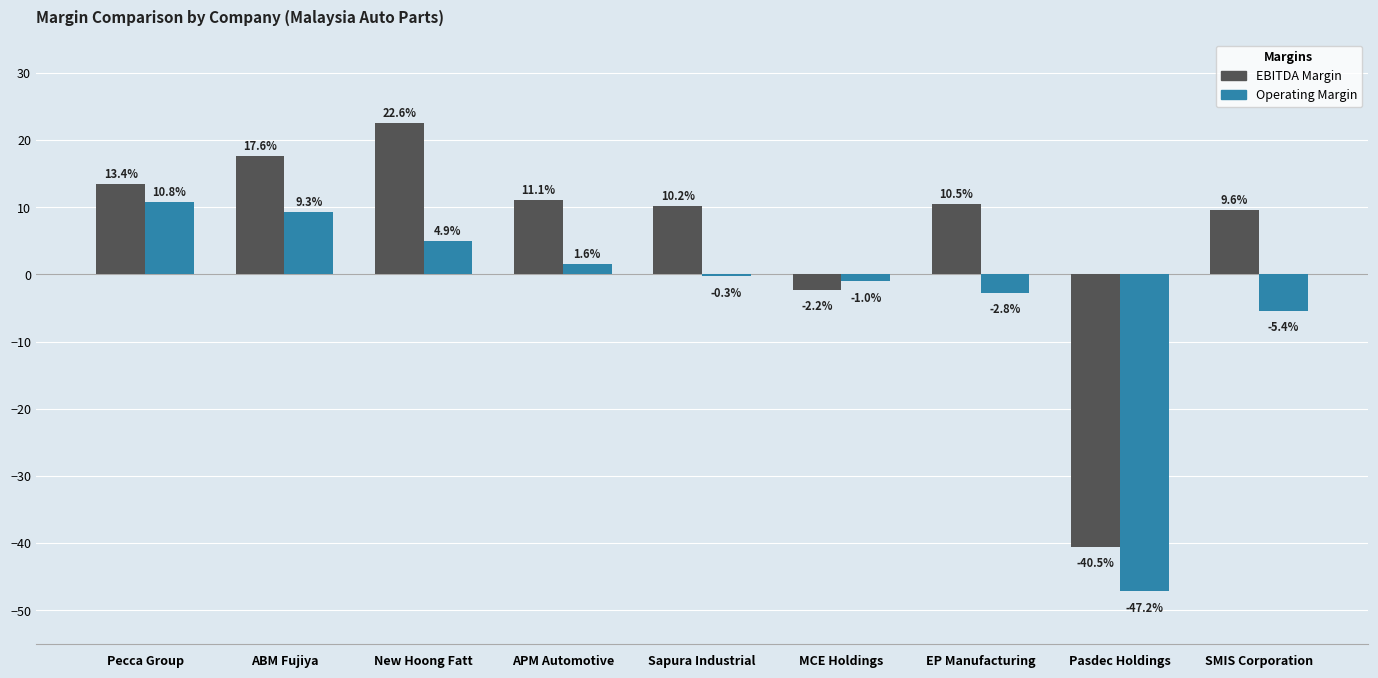

What is the total value across all series at SMIS Corporation?

4.2